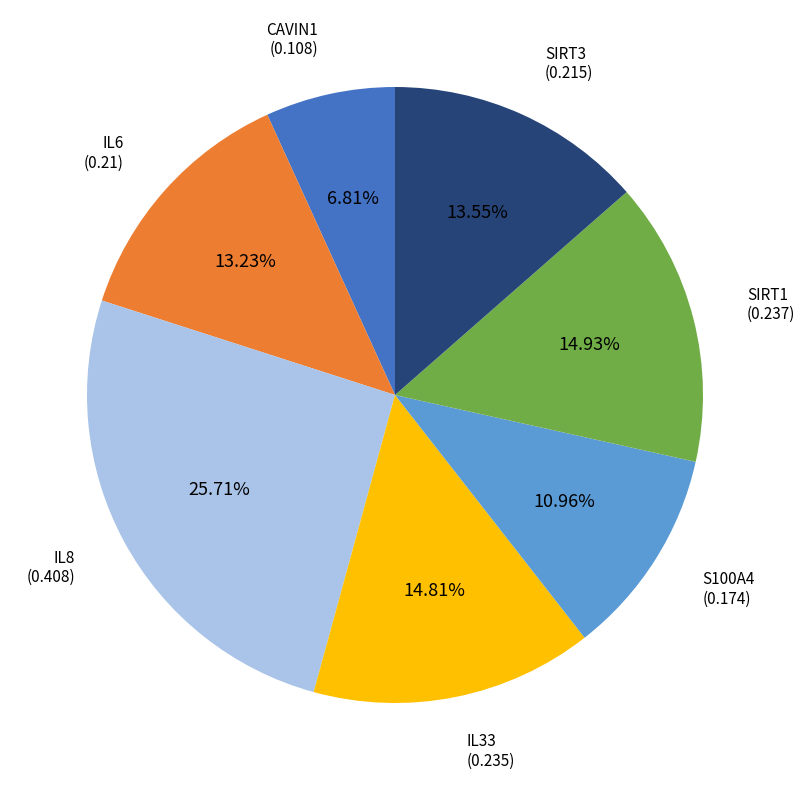

Which has a higher value, IL8 or IL6?

IL8